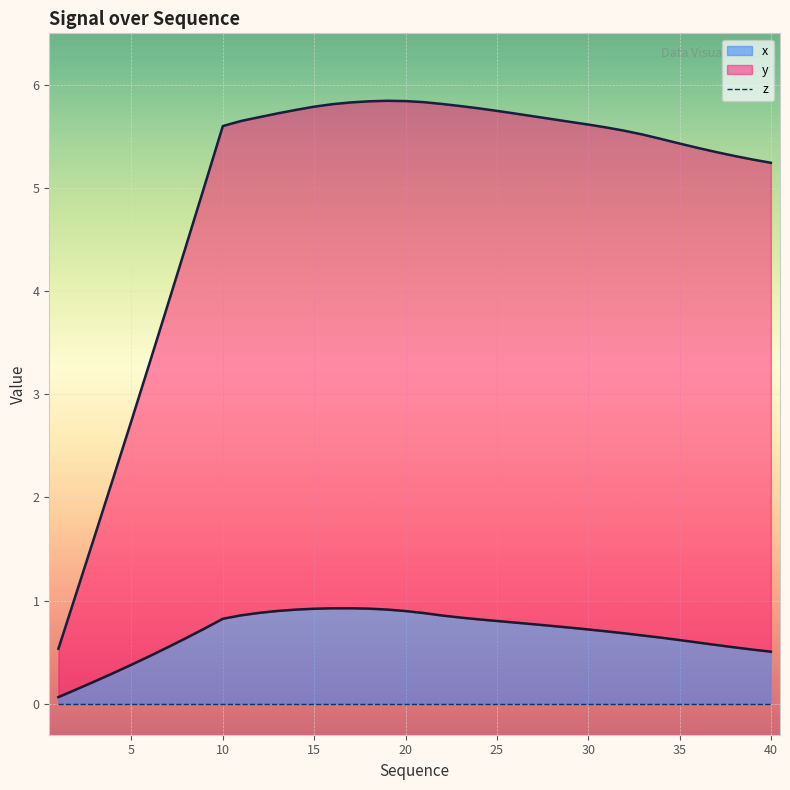

True or false: x has a value of 0.9 at 17.

True